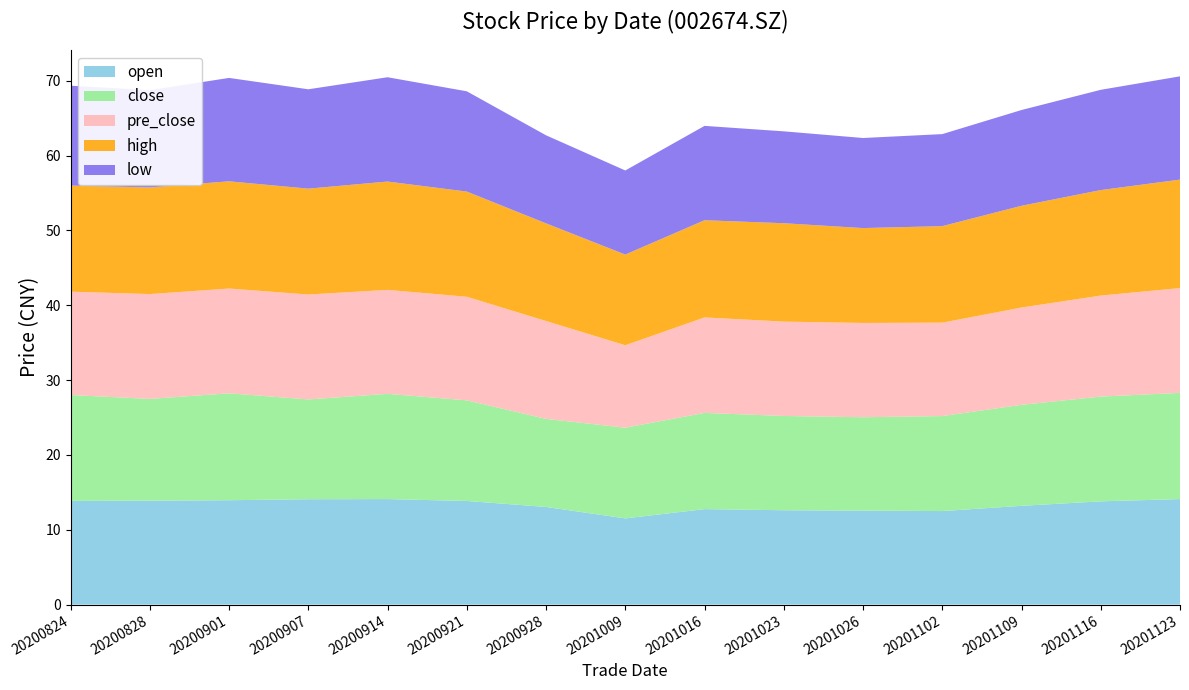

Reading right to left, what are all the values shown in this chart?

open: 20201123=14.1	20201116=13.8	20201109=13.2	20201102=12.5	20201026=12.6	20201023=12.6	20201016=12.8	20201009=11.5	20200928=13.1	20200921=13.8	20200914=14.1	20200907=14.1	20200901=13.9	20200828=13.9	20200824=13.9
close: 20201123=14.2	20201116=14.0	20201109=13.5	20201102=12.7	20201026=12.5	20201023=12.6	20201016=12.9	20201009=12.1	20200928=11.8	20200921=13.4	20200914=14.1	20200907=13.3	20200901=14.3	20200828=13.6	20200824=14.2
pre_close: 20201123=14.0	20201116=13.5	20201109=13.0	20201102=12.5	20201026=12.6	20201023=12.6	20201016=12.8	20201009=11.0	20200928=13.1	20200921=13.8	20200914=13.9	20200907=14.0	20200901=14.0	20200828=14.0	20200824=13.8
high: 20201123=14.5	20201116=14.1	20201109=13.6	20201102=12.9	20201026=12.7	20201023=13.2	20201016=13.0	20201009=12.1	20200928=13.1	20200921=14.1	20200914=14.5	20200907=14.2	20200901=14.3	20200828=14.2	20200824=14.2
low: 20201123=13.8	20201116=13.4	20201109=12.8	20201102=12.3	20201026=12.0	20201023=12.3	20201016=12.6	20201009=11.2	20200928=11.8	20200921=13.4	20200914=13.9	20200907=13.3	20200901=13.8	20200828=13.0	20200824=13.3